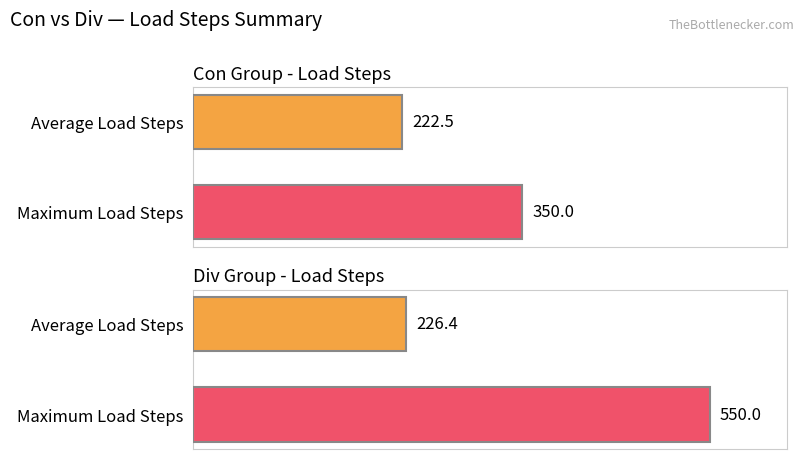

Rank the series by their maximum value, from highest to lowest.

Div, Con